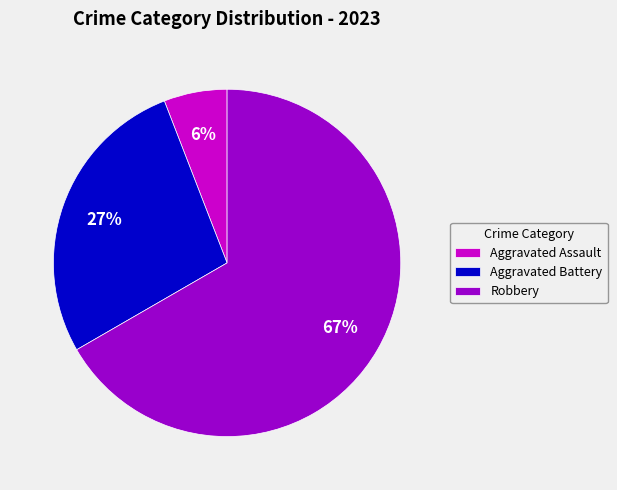

To the nearest percent, what is the combined percentage of Robbery and Aggravated Battery?

94%